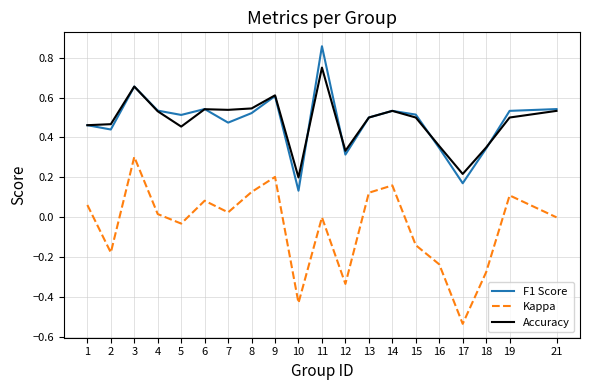

How many lines are shown in the chart?

3